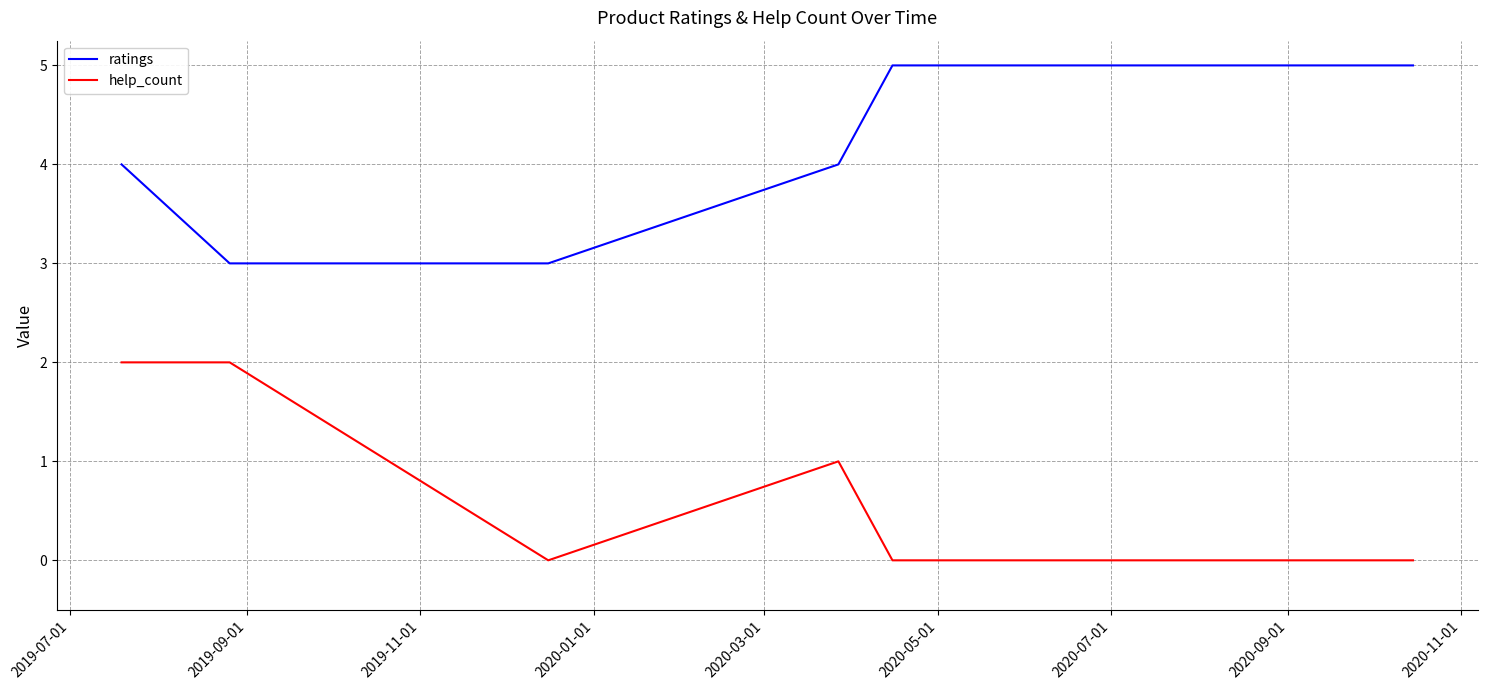

Which series has the largest total across all categories?

ratings